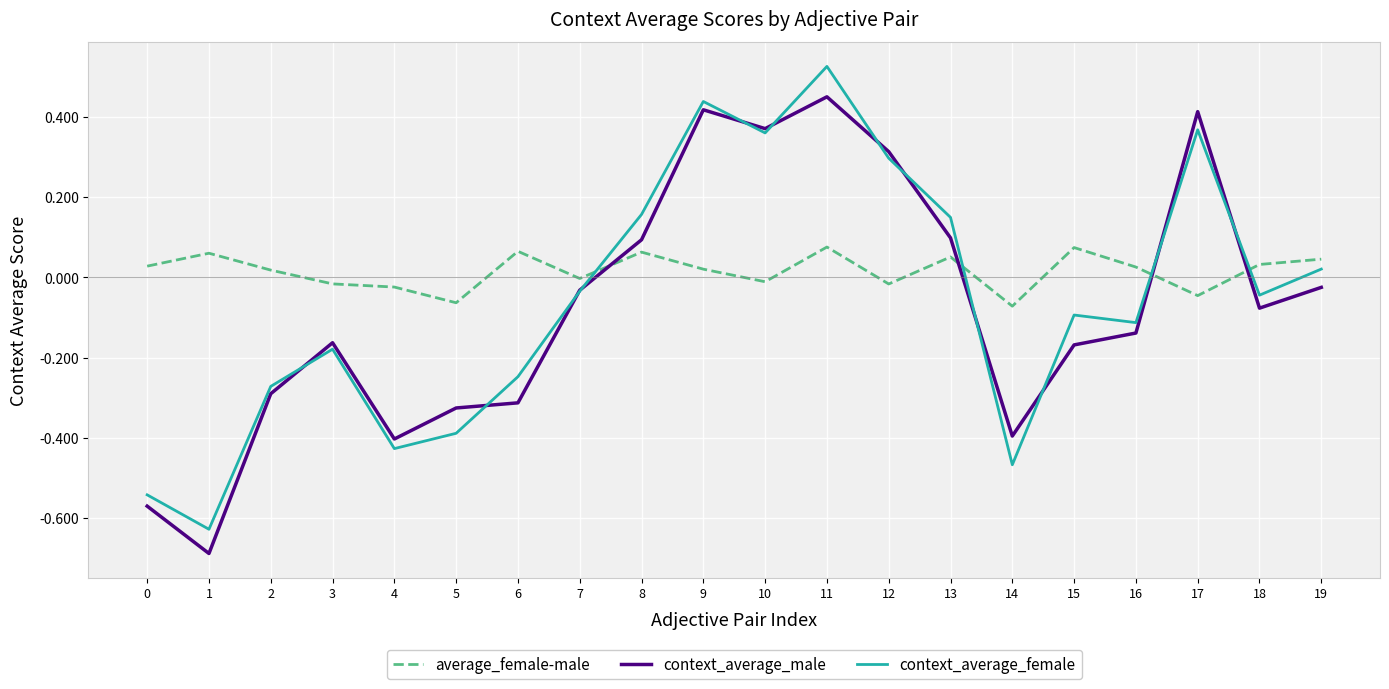

How many lines are shown in the chart?

3